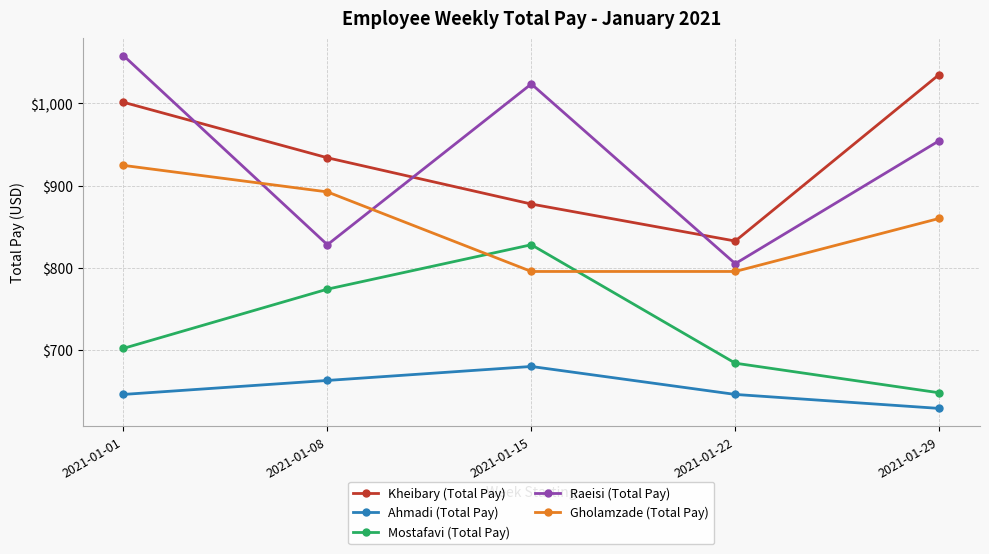

List the labels in order of Raeisi (Total Pay) value, smallest first.

2021-01-22, 2021-01-08, 2021-01-29, 2021-01-15, 2021-01-01